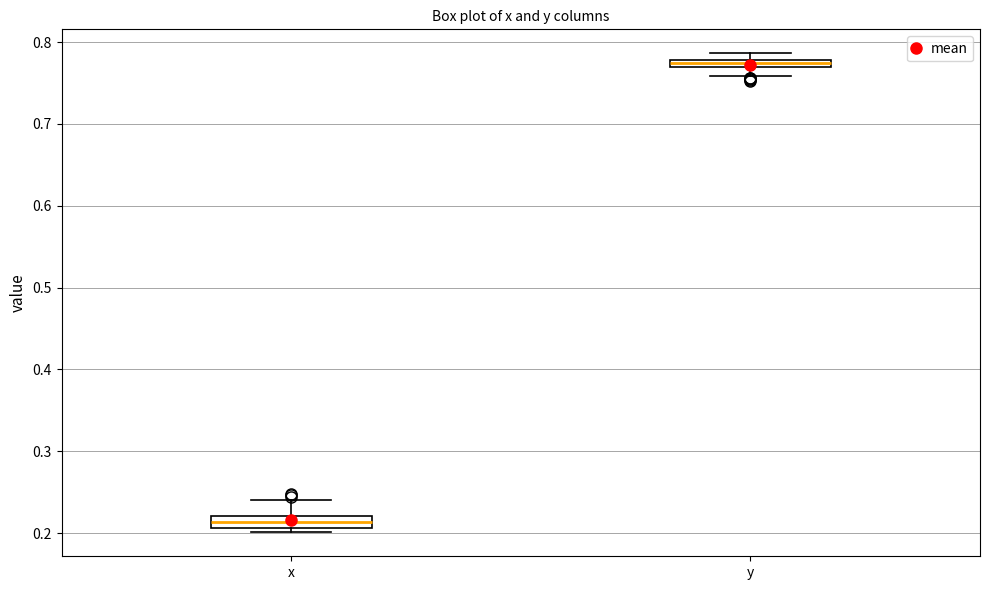

Where is the upper edge of the box for x on the y-axis? The values are not printed on the chart, so give them approximately, as read against the axis.

0.22